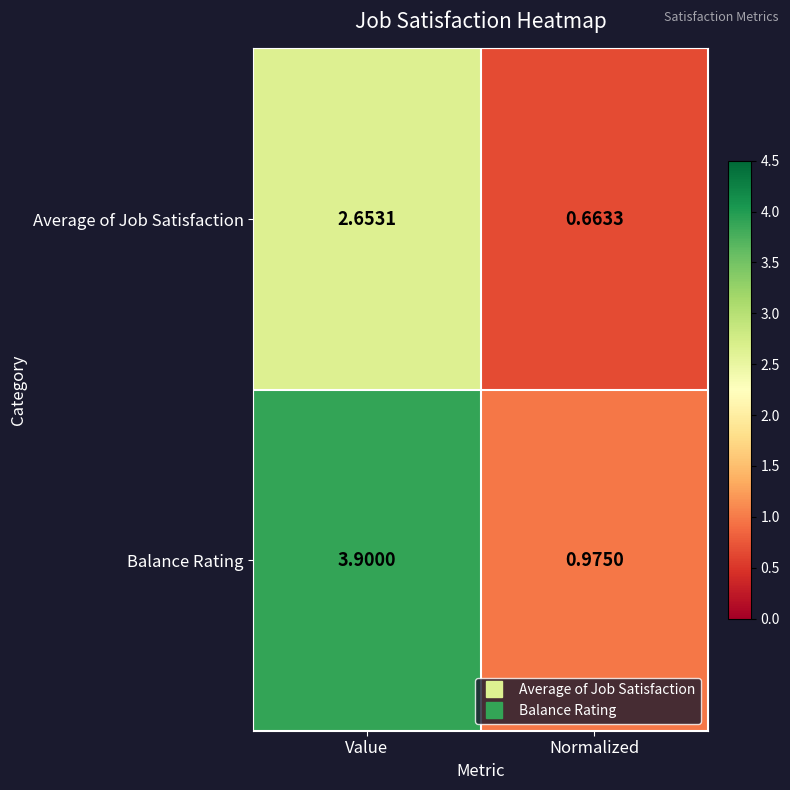

List the labels in order of Average of Job Satisfaction value, smallest first.

Normalized, Value